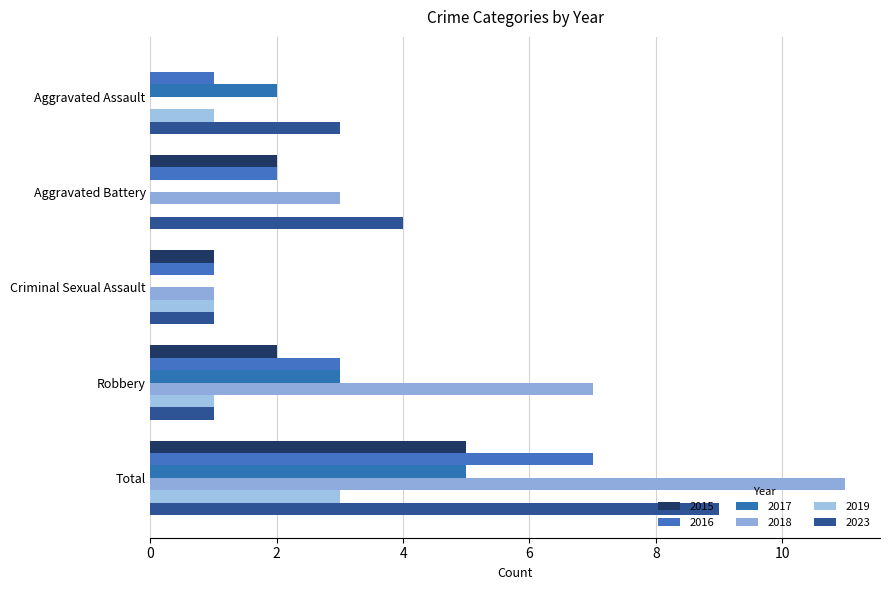

What is the value of the 2019 bar at the 1st from the left?

1